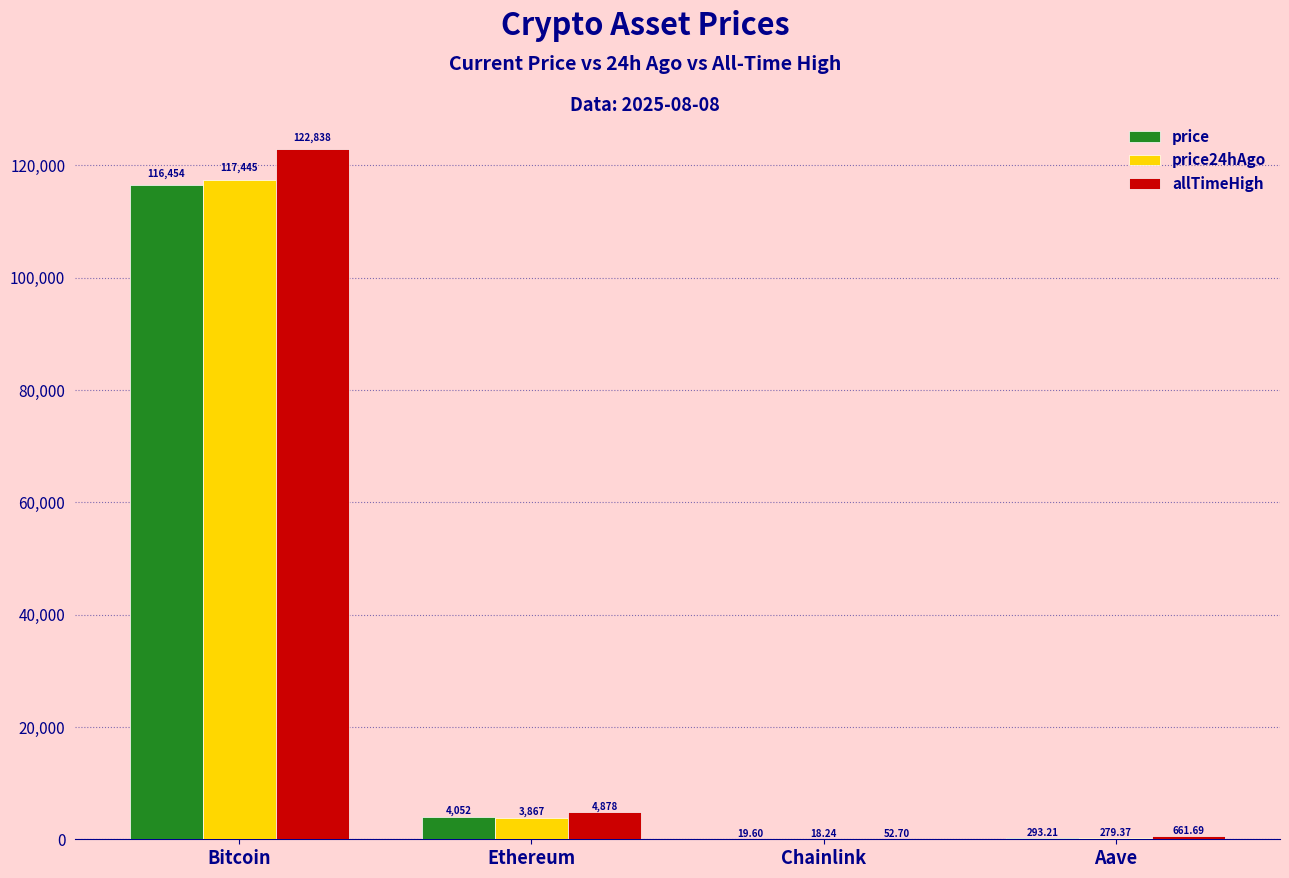

At which label does price first exceed 4052?

Bitcoin